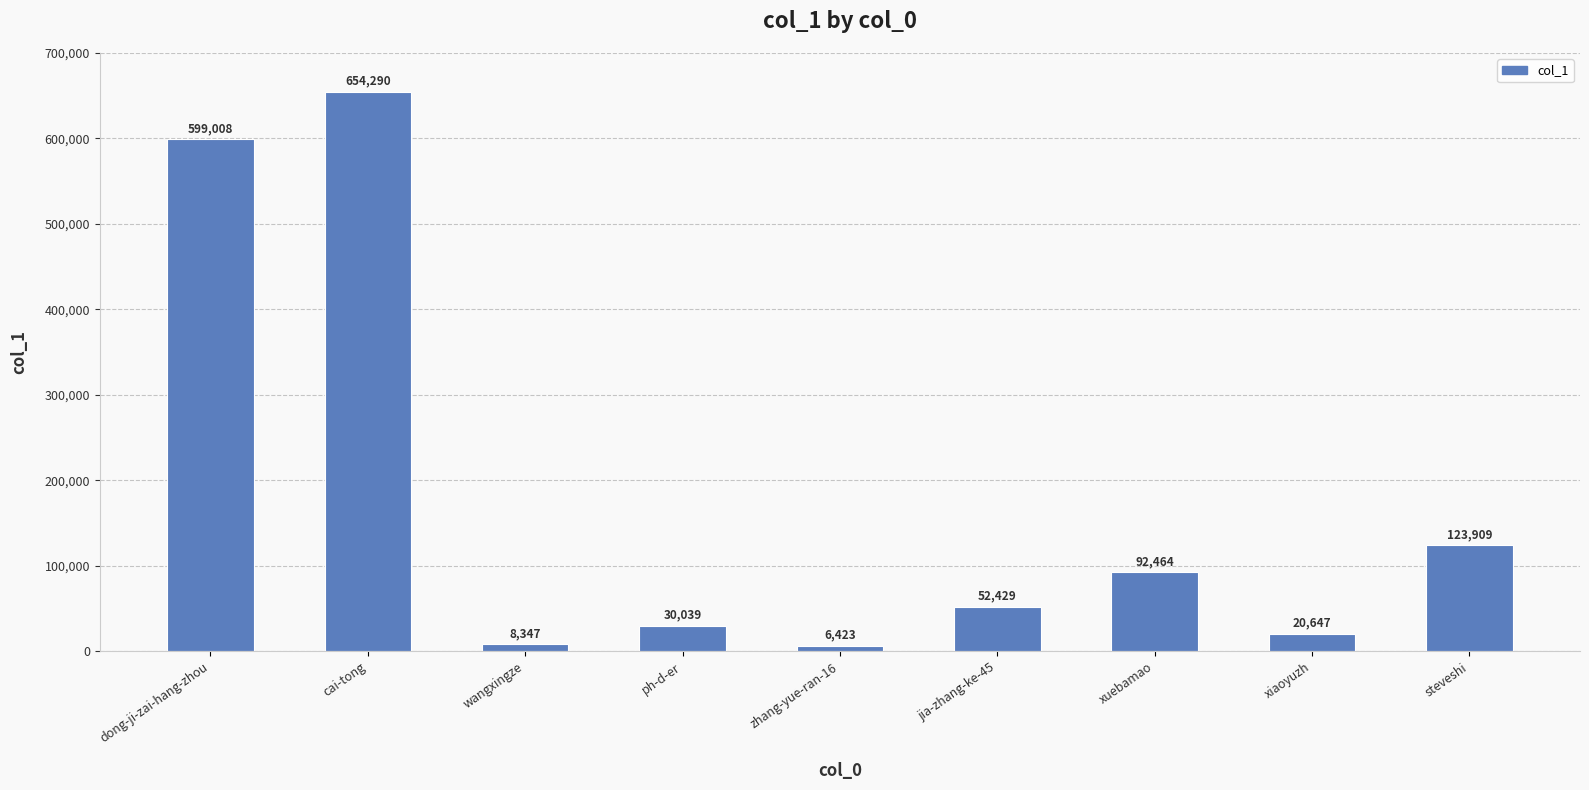

What position from the left is ph-d-er?

4